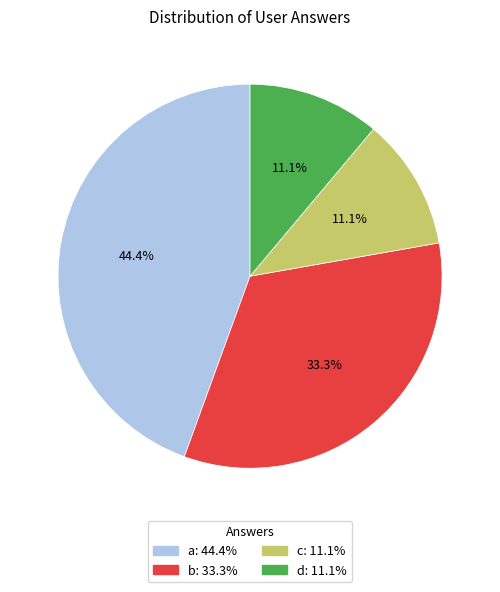

What is the largest slice in the pie chart?

a